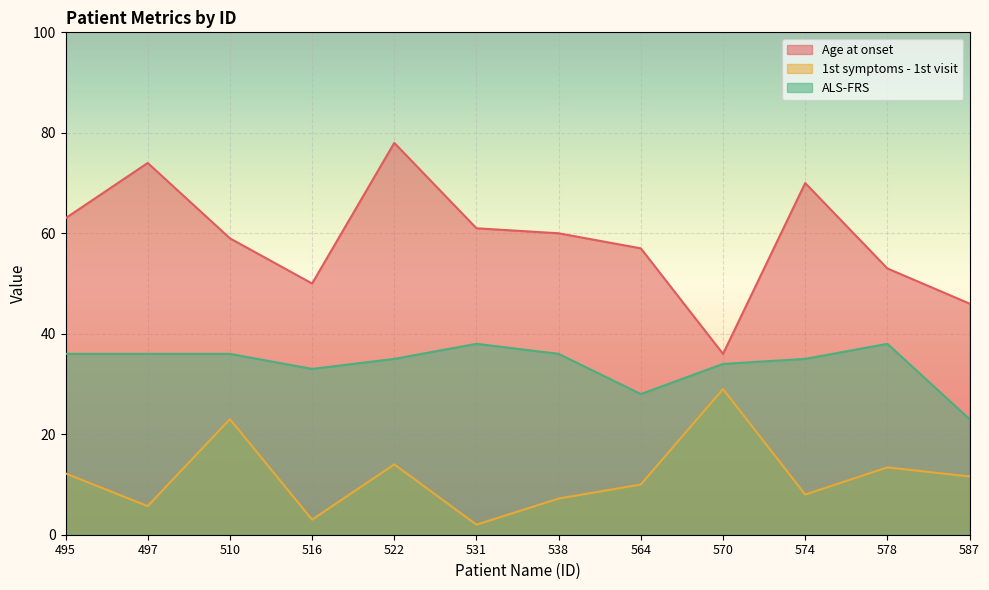

True or false: 1st symptoms - 1st visit and ALS-FRS intersect in this chart.

False